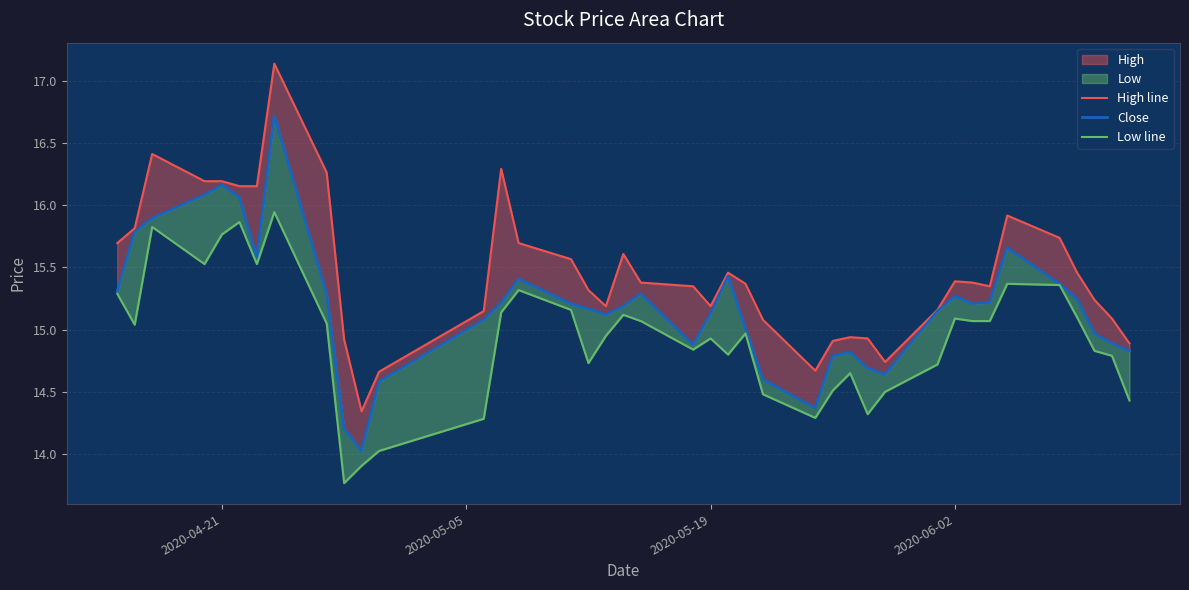

True or false: low_line has a value of 23.6 at 18.

False